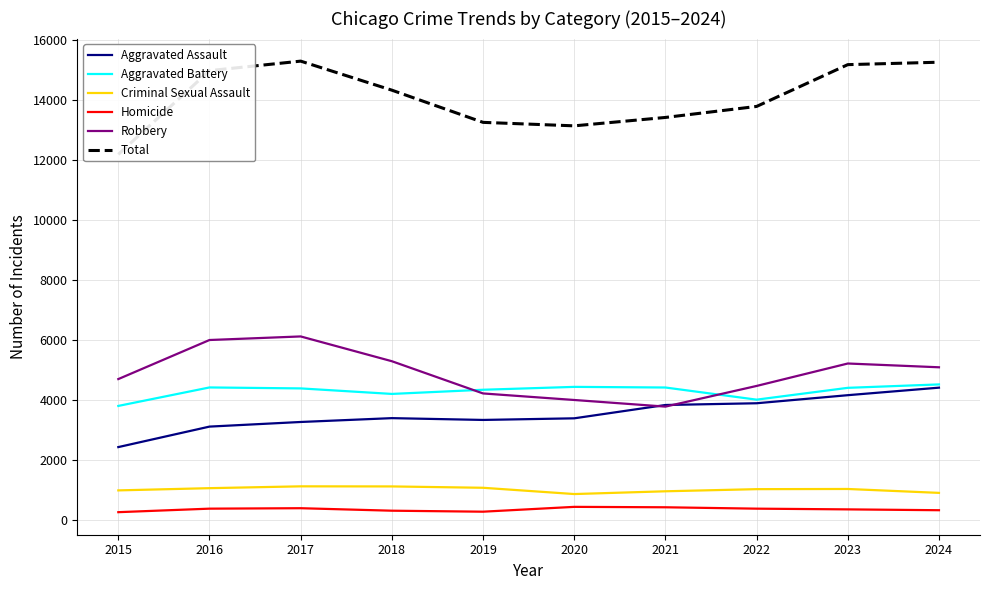

Count the number of categories in the chart.

10